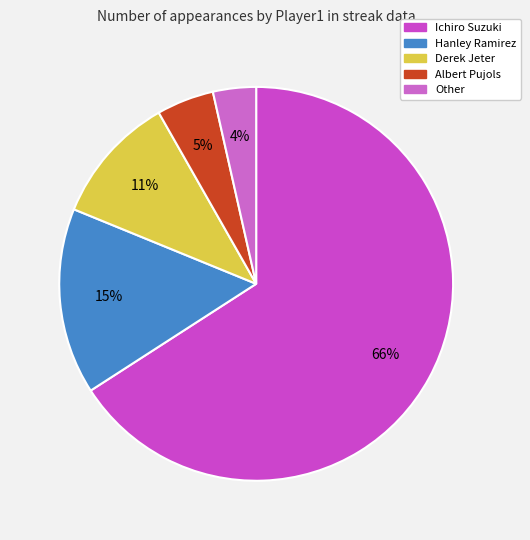

How many segments does this pie chart have?

5